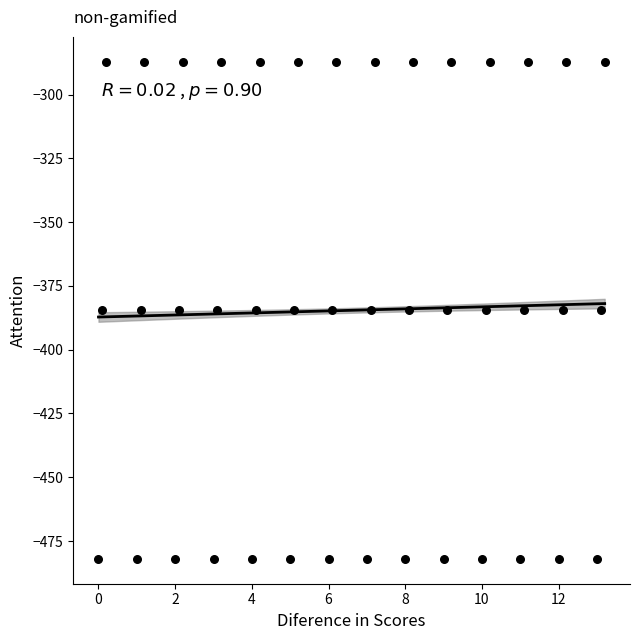

What is the range of Y values (max minus min)?

194.9